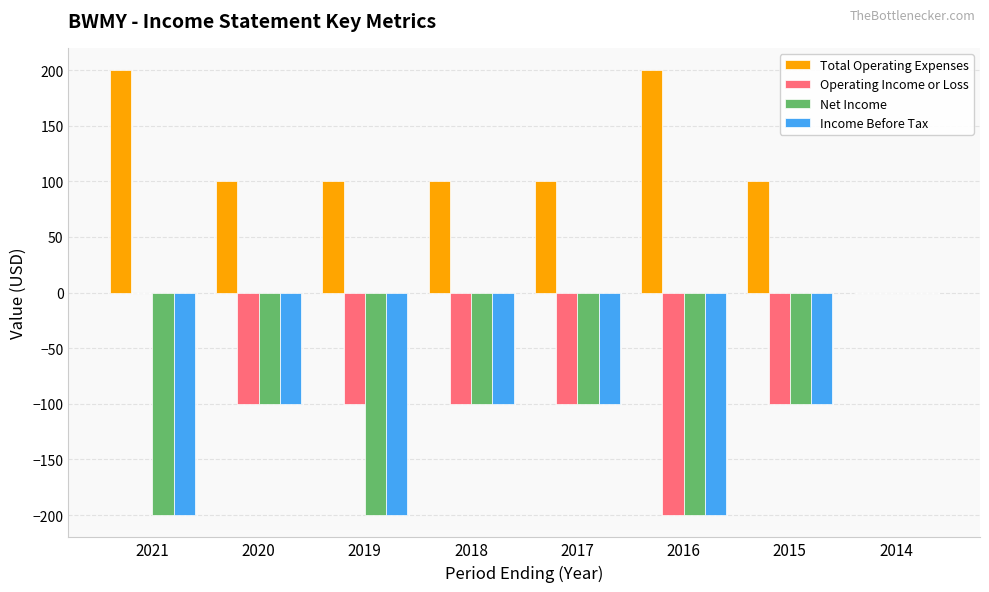

The Net Income series shows -100 at 2018. True or false?

True